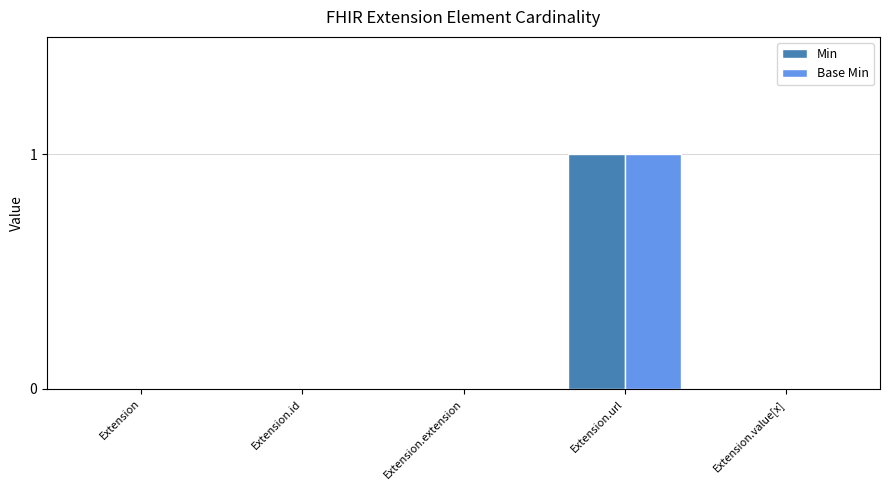

What is the sum of all Min values?

1